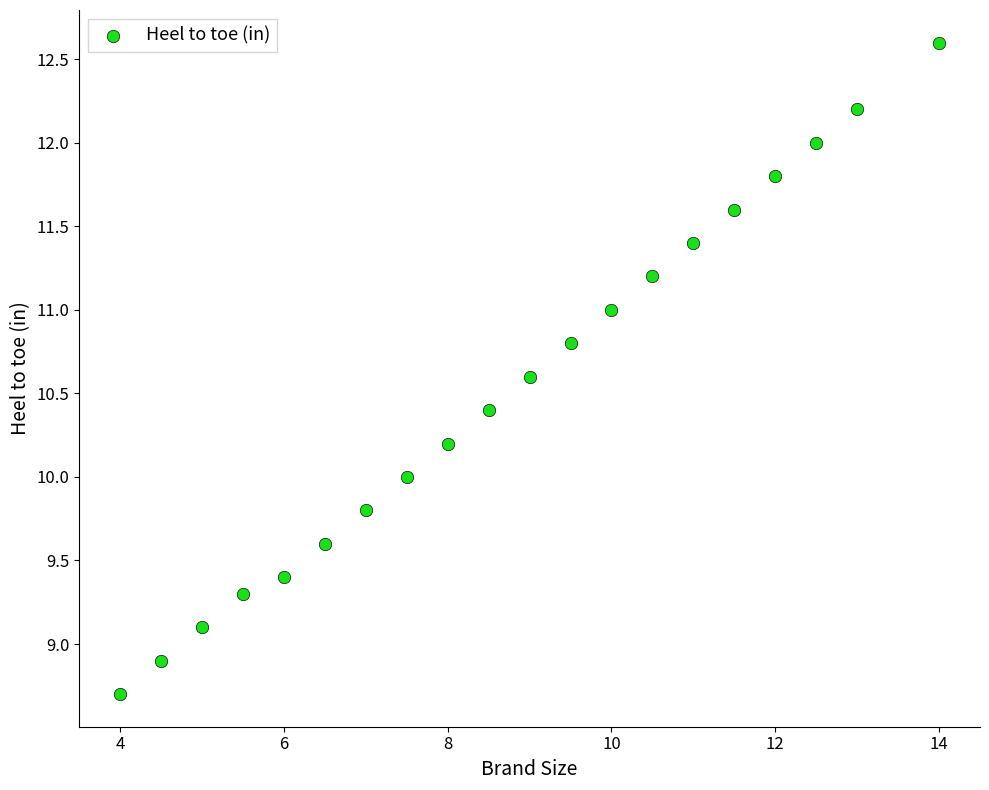

What is the range of X values (max minus min)?

10.0